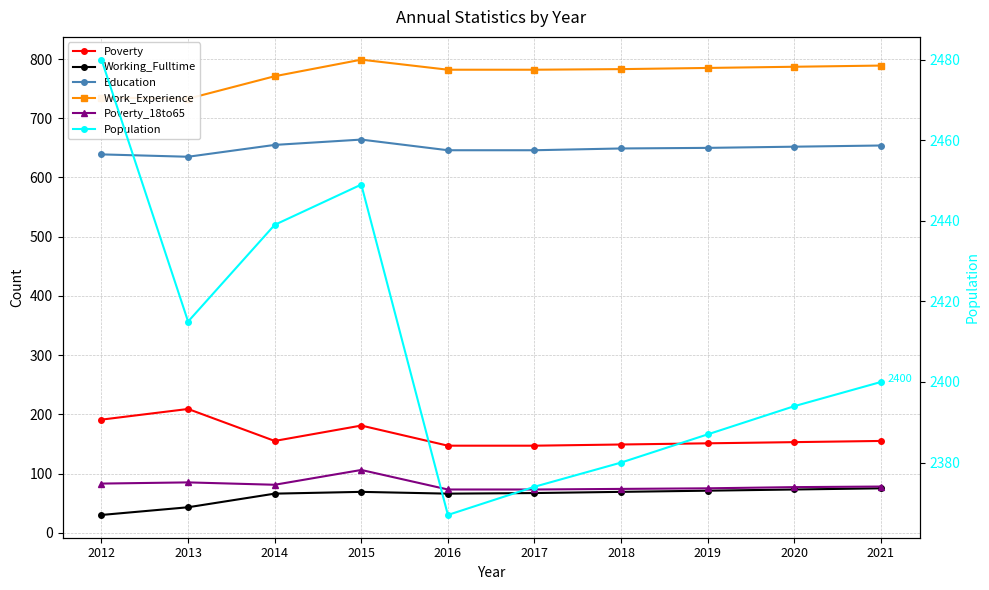

How many lines are shown in the chart?

6